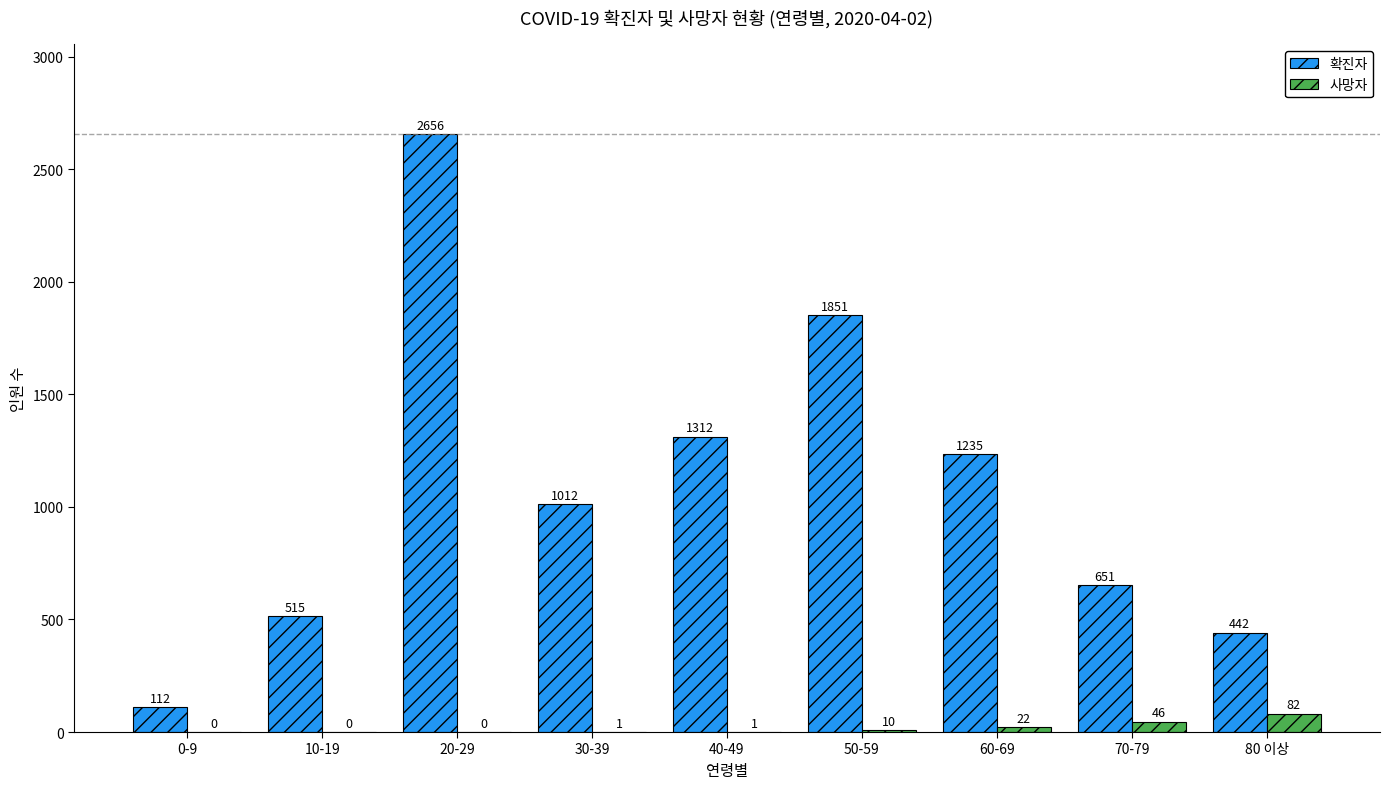

What value does the 사망자 series have at 50-59, to the nearest 10?

10